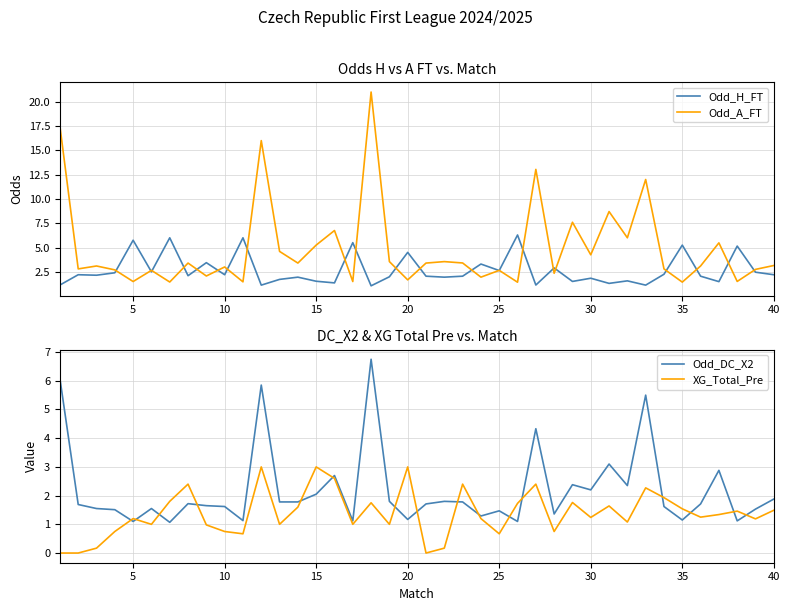

The Odd_A_FT series shows 6.2 at 30. True or false?

False